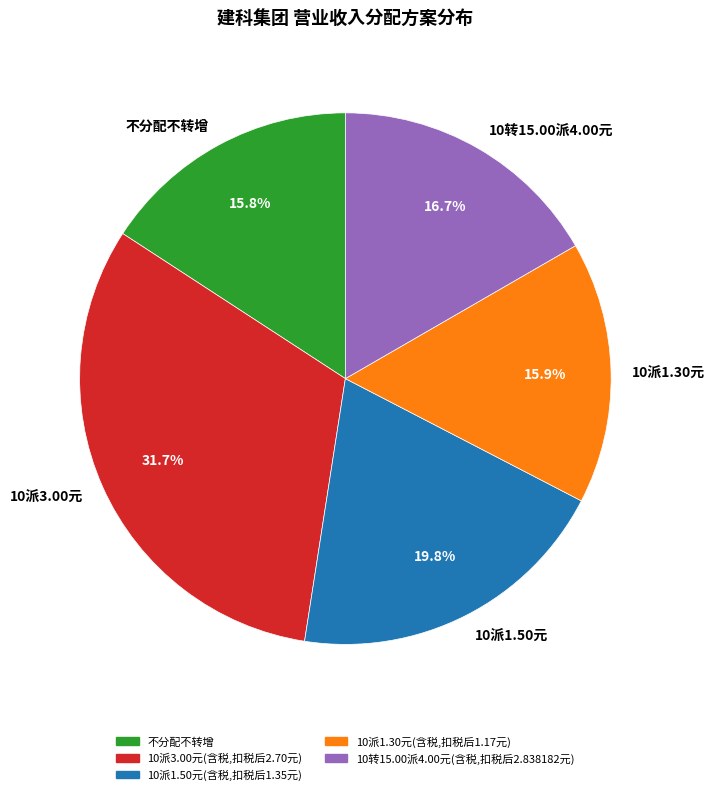

Count the number of slices in the pie.

5